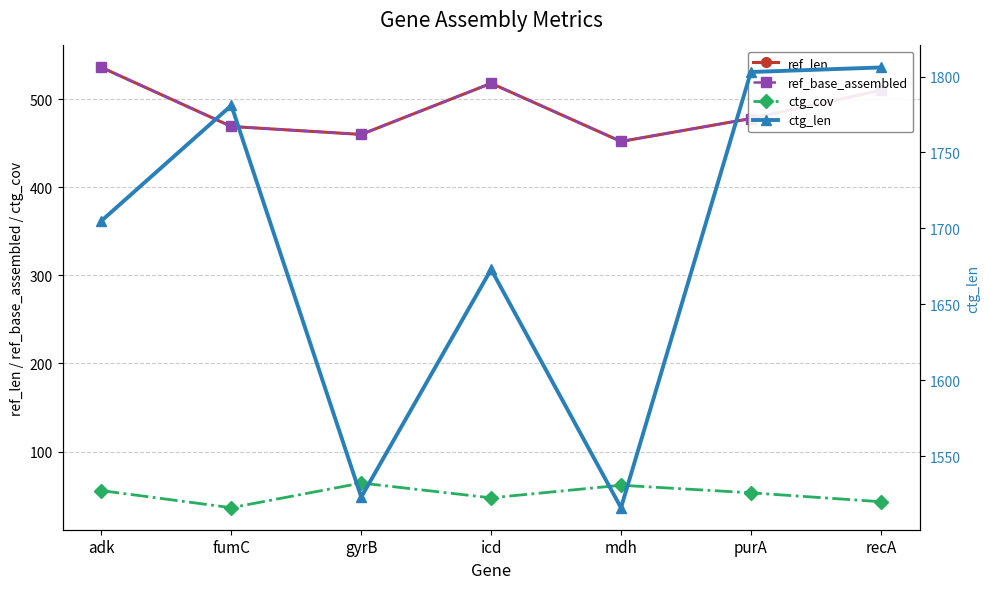

True or false: ctg_cov and ctg_len intersect in this chart.

False